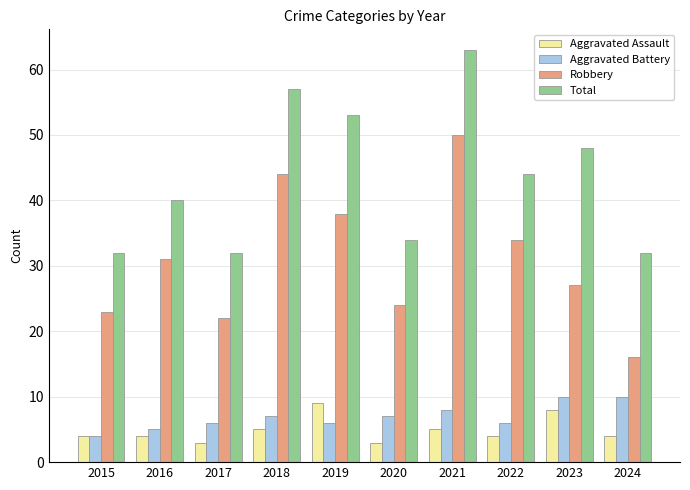

Count the number of data series in this chart.

4